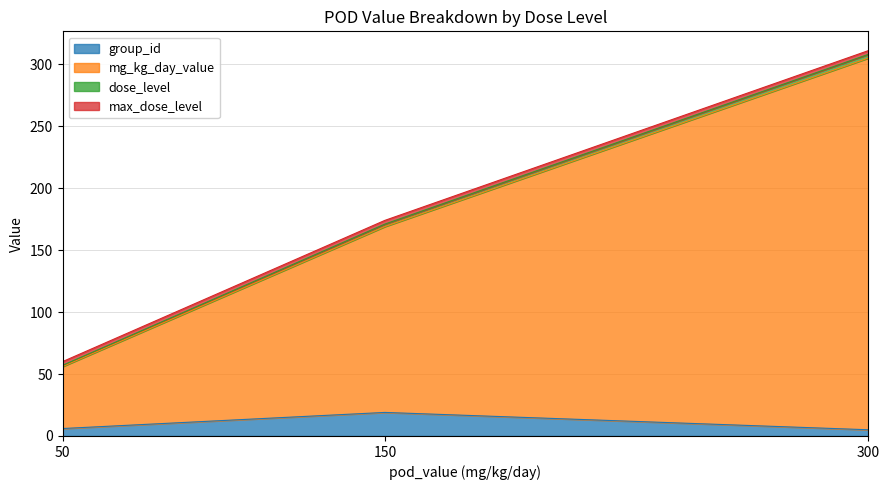

Does the chart have visible grid lines?

Yes